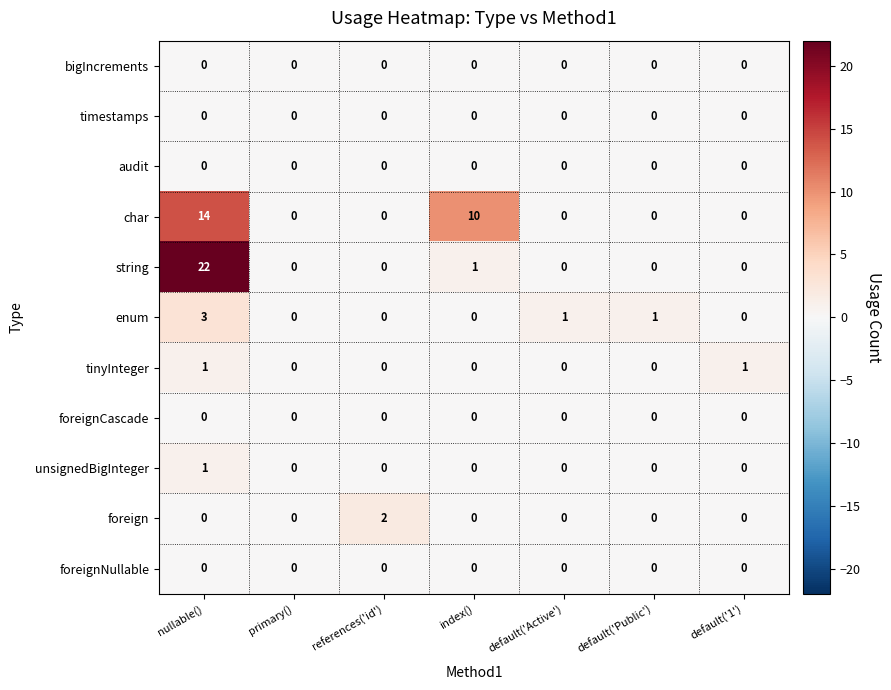

How many tinyInteger values are between 0 and 1?

7